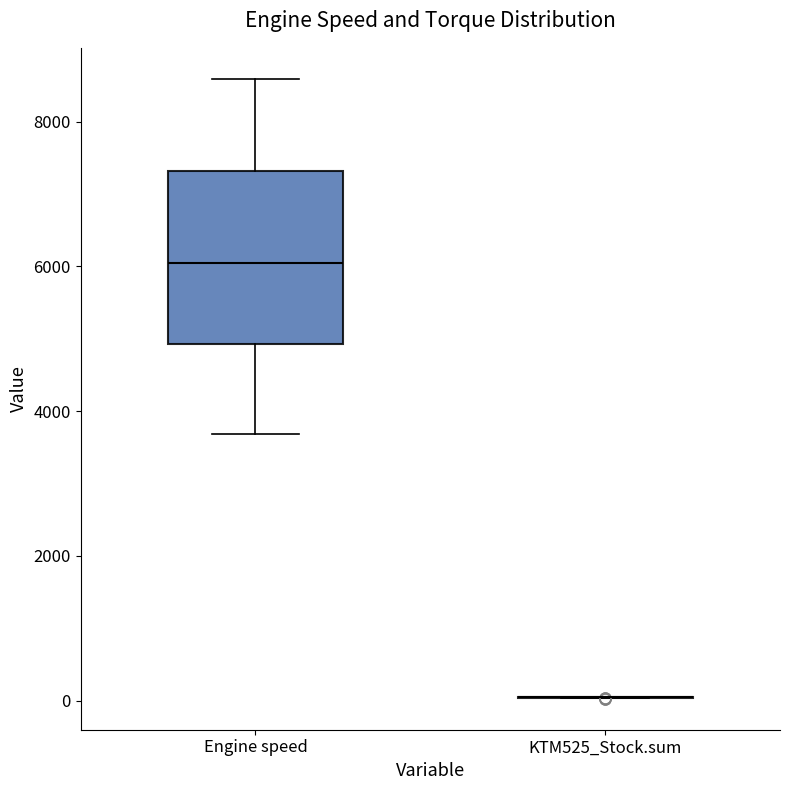

Reading left to right, read every box against the y-axis: the position of its median line, the range the box covers, and the ends of its whiskers. The values are not printed on the chart, so give them approximately, as read against the axis.

Engine speed: median 6000, box 5000 to 7400, whiskers 3600 to 8600
KTM525_Stock.sum: box collapsed to a line at 0, whiskers 0 to 0